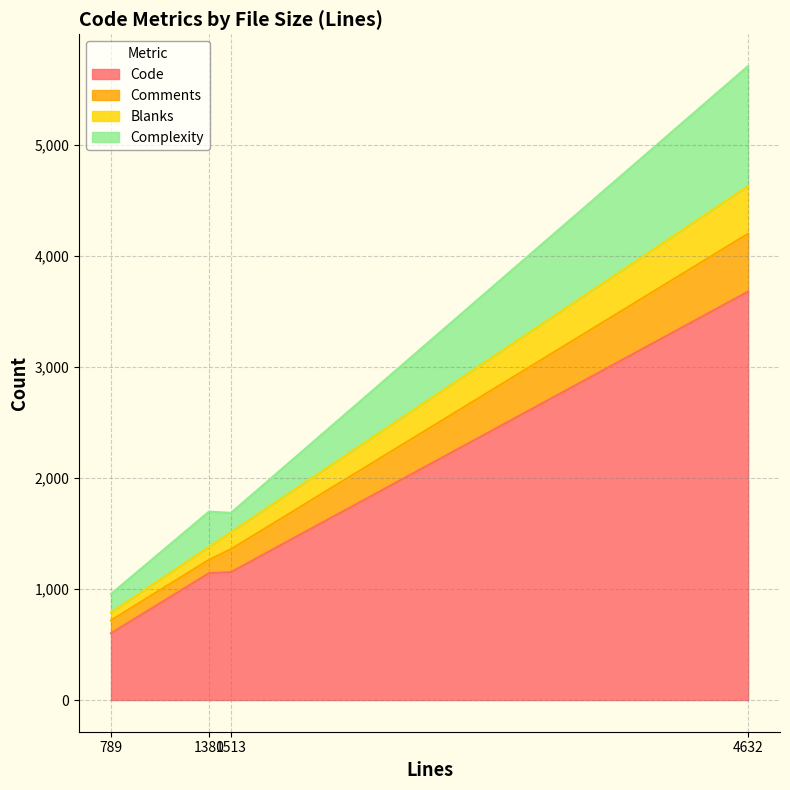

True or false: Code has a value of 602 at 789.

True